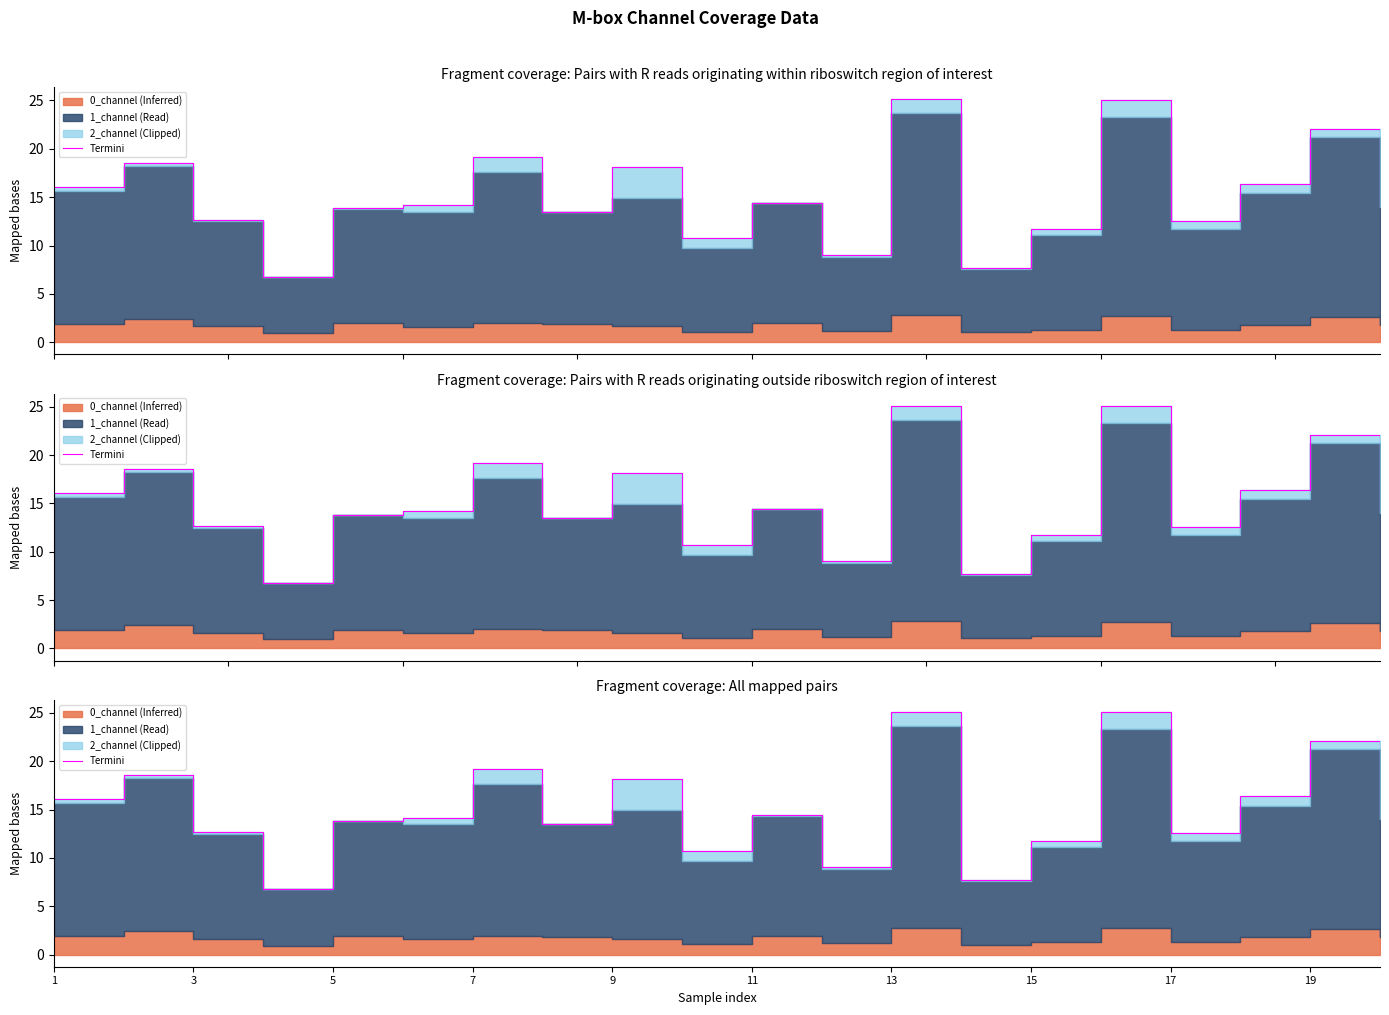

What is the greatest value displayed?

25.1